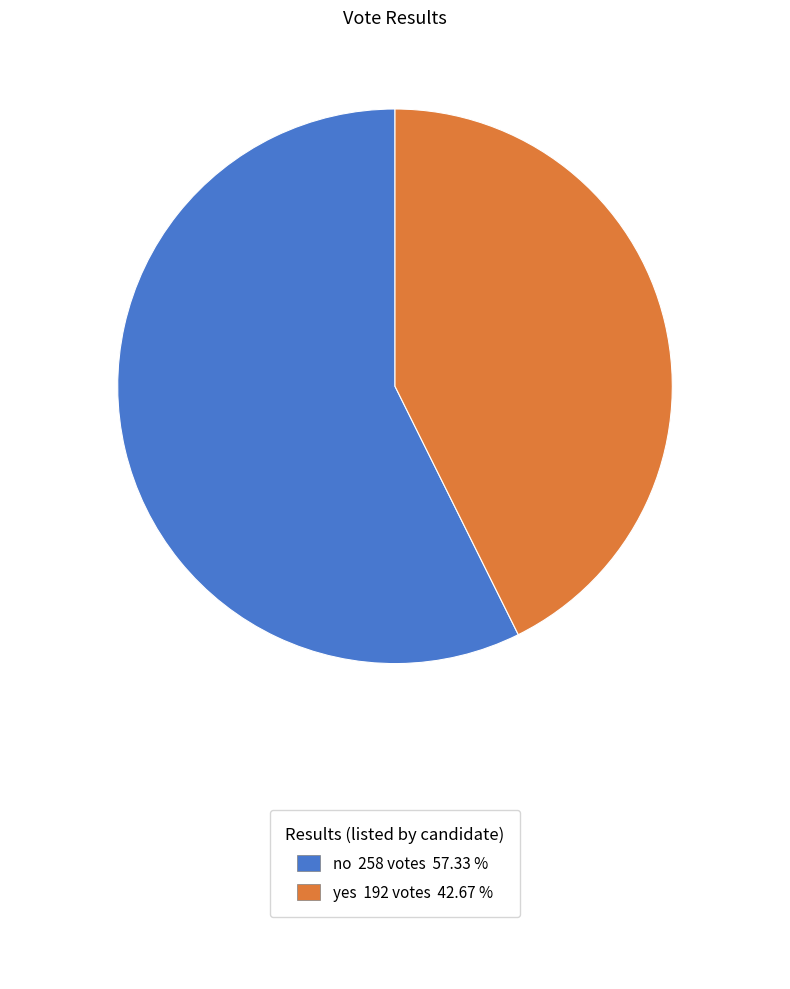

How many segments does this pie chart have?

2